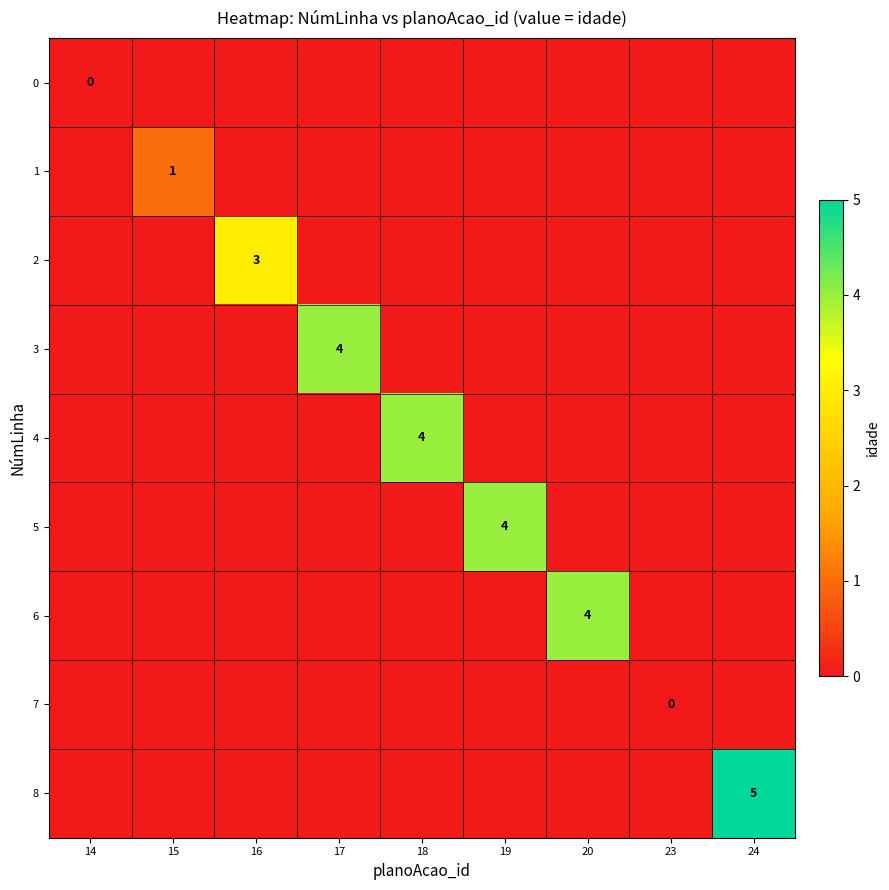

The value of 3 at 19 is -2. True or false?

False